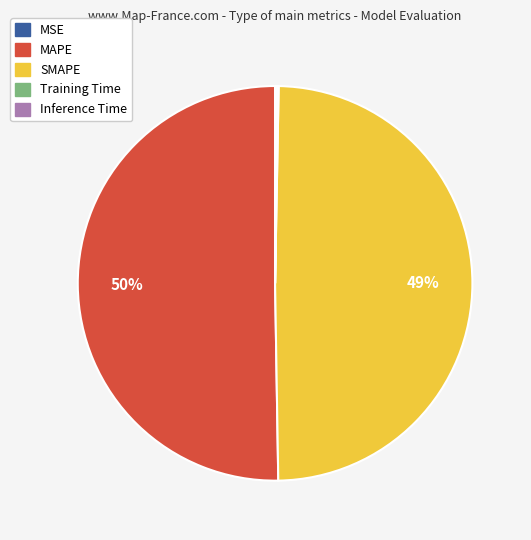

To the nearest percent, what portion does SMAPE represent?

49%